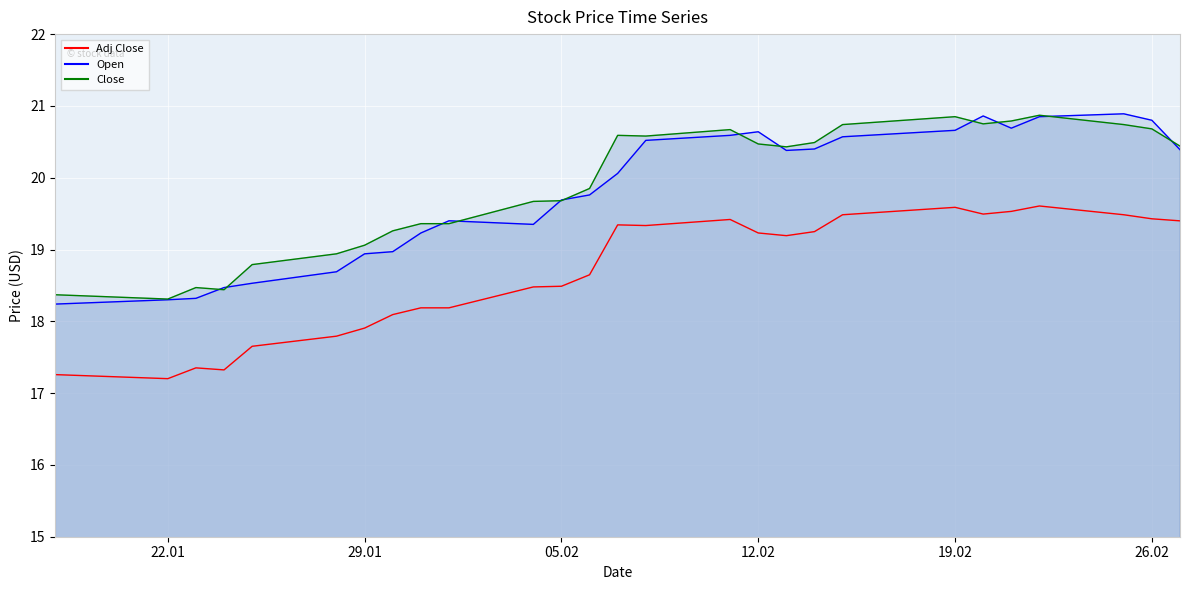

Which series has the largest range (max minus min)?

Open line